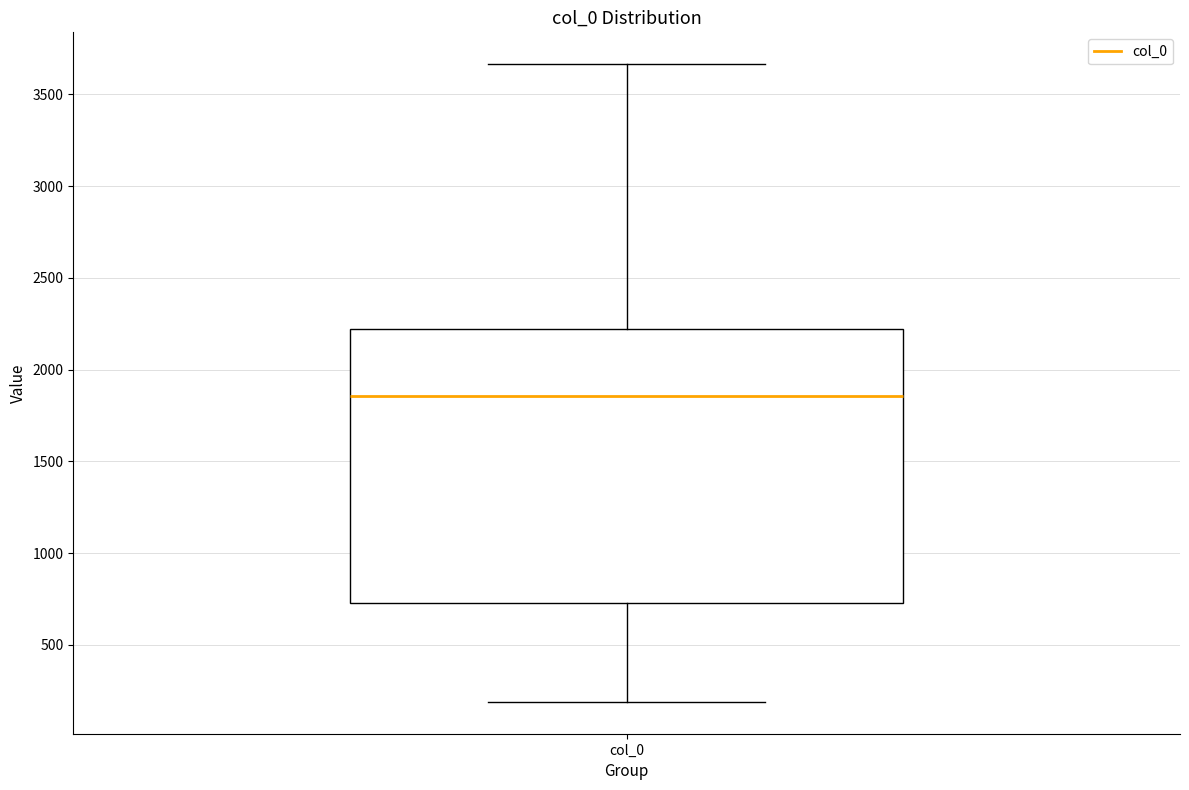

Transcribe this box plot: give where the median line is, the range the box spans, and where the two whiskers end, as read against the y-axis. The values are not printed on the chart, so give them approximately, as read against the axis.

median 1850, box 750 to 2200, whiskers 200 to 3650